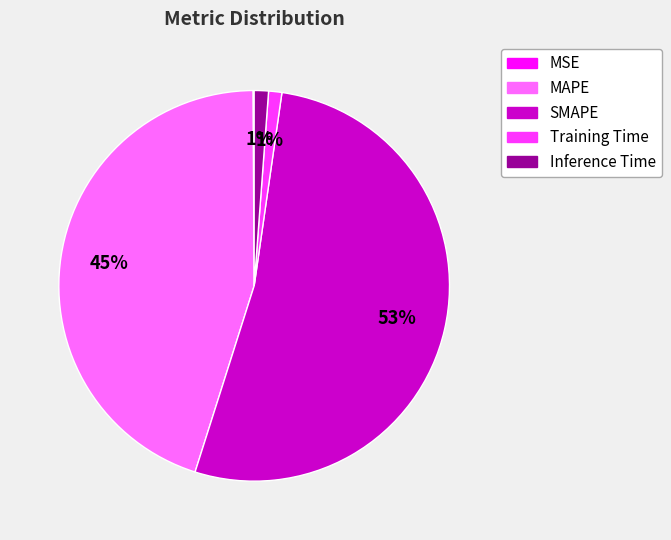

To the nearest percent, what is the difference between the largest and smallest slice percentages?

53%